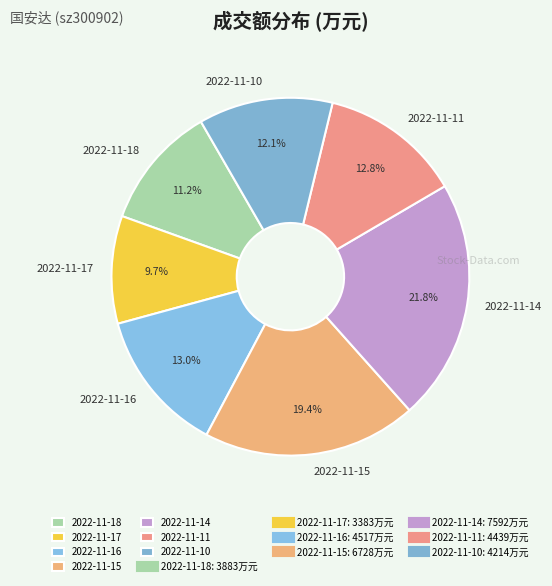

The 2022-11-17 slice represents 10% of the pie. True or false?

True